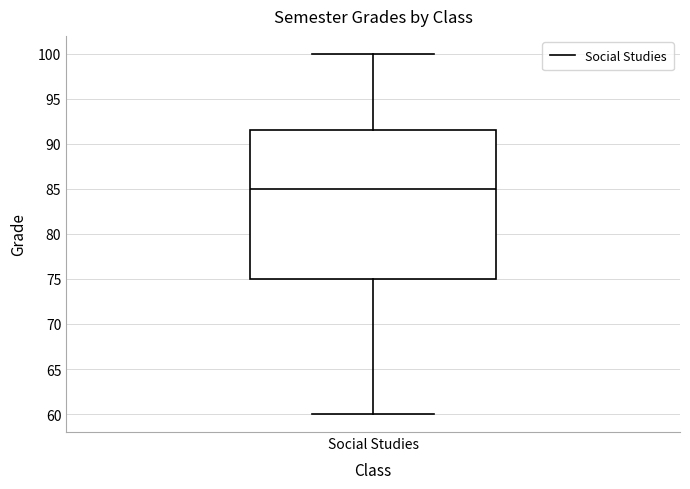

Where does the lower whisker of the box for Social Studies end on the y-axis? The values are not printed on the chart, so give them approximately, as read against the axis.

60.0